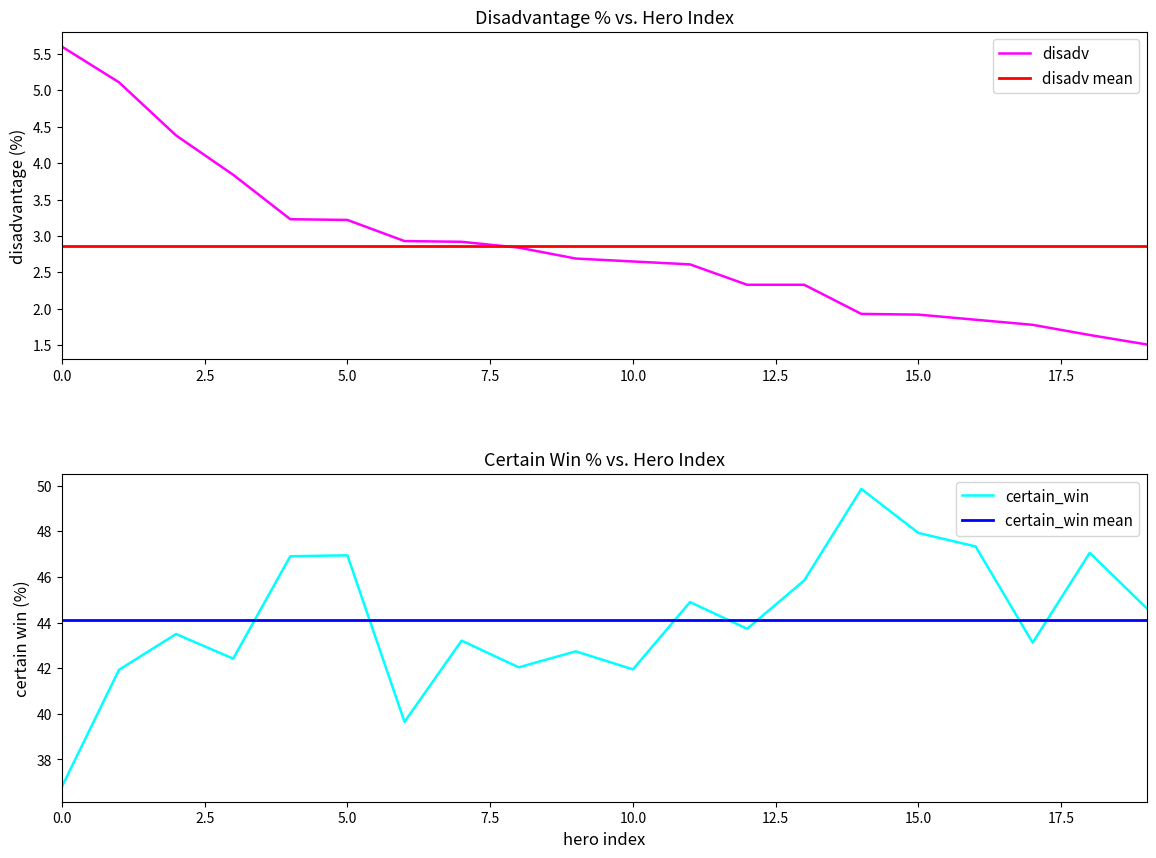

What is the lowest value of the disadv series?

1.5